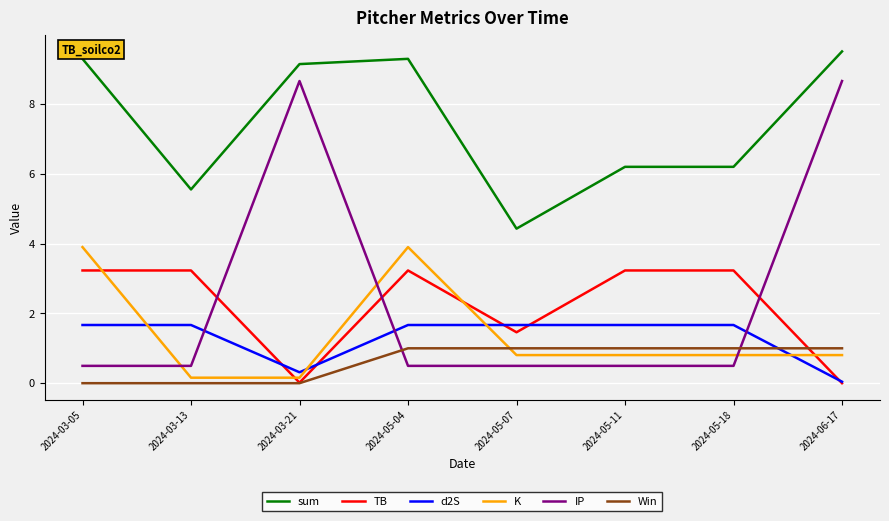

Is the value of Win at 2024-06-17 greater than the value of TB at 2024-05-11?

No